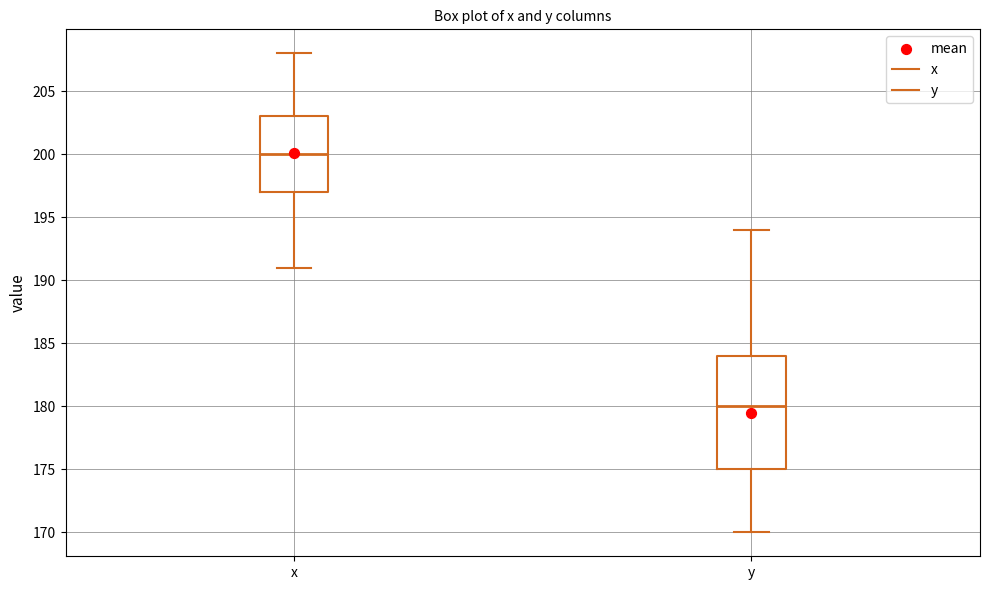

Reading left to right, read every box against the y-axis: the position of its median line, the range the box covers, and the ends of its whiskers. The values are not printed on the chart, so give them approximately, as read against the axis.

x: median 200, box 197 to 203, whiskers 191 to 208
y: median 180, box 175 to 184, whiskers 170 to 194